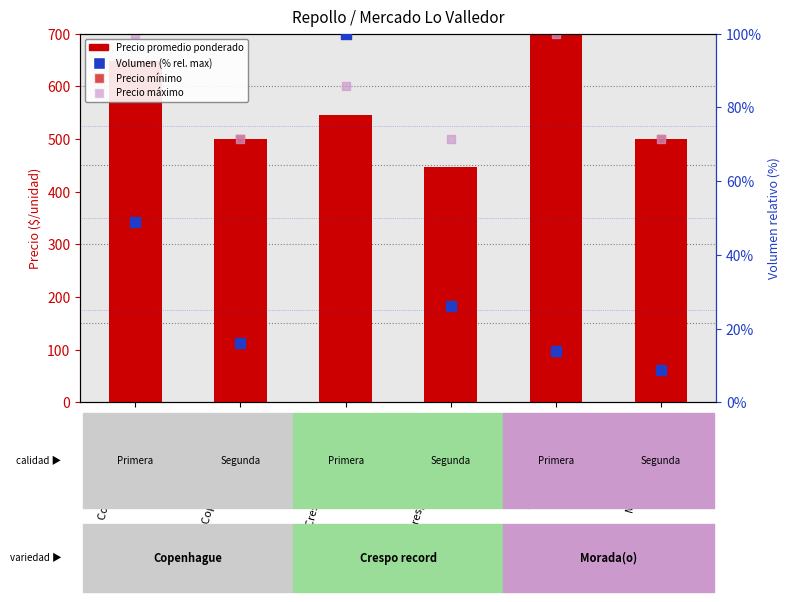

What are all the series names shown in the legend?

Precio promedio ponderado, Precio mínimo, Precio máximo, Volumen (% rel. max)